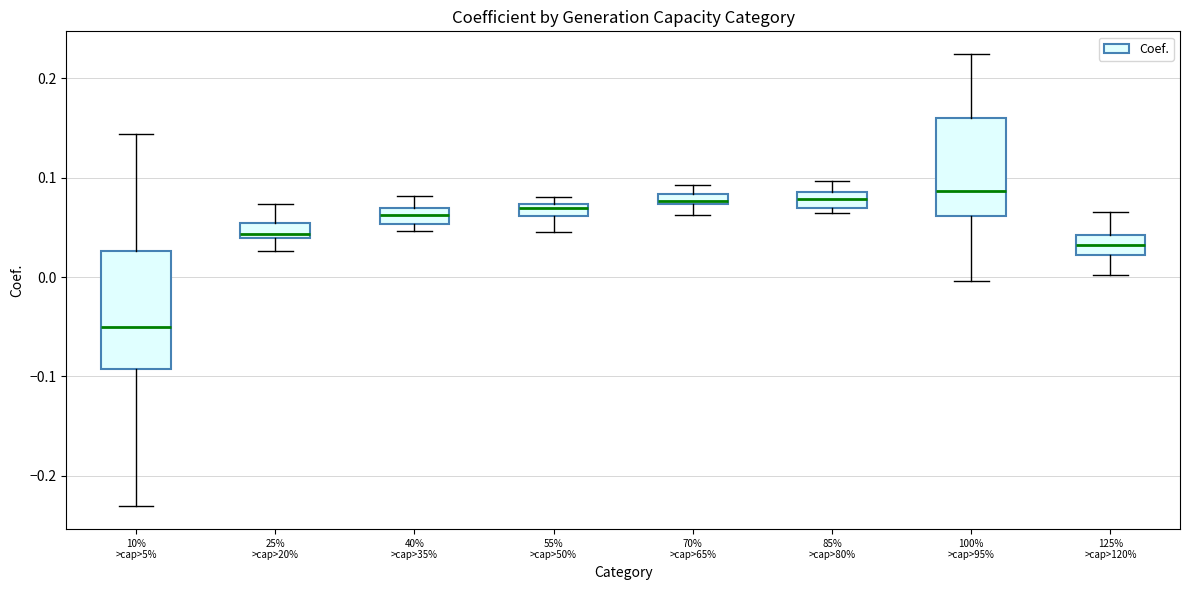

Comparing the boxes themselves (not the whiskers), which one is the tallest?

10% >cap>5%